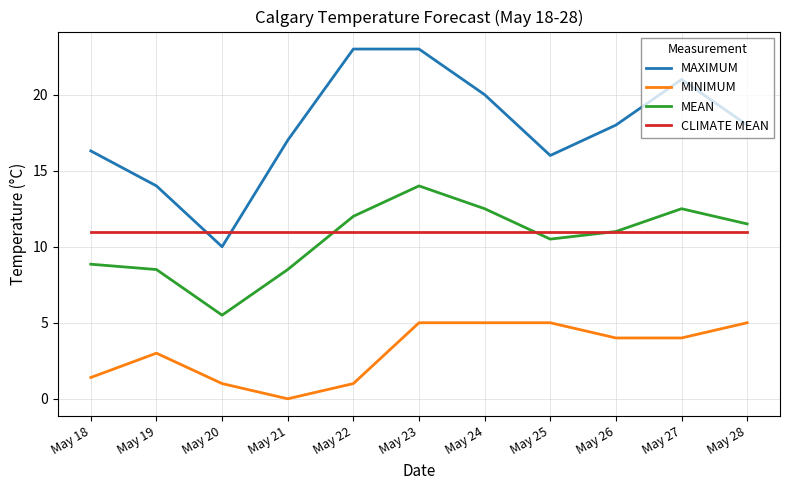

Which category has the lowest value in the MAXIMUM series?

May 20